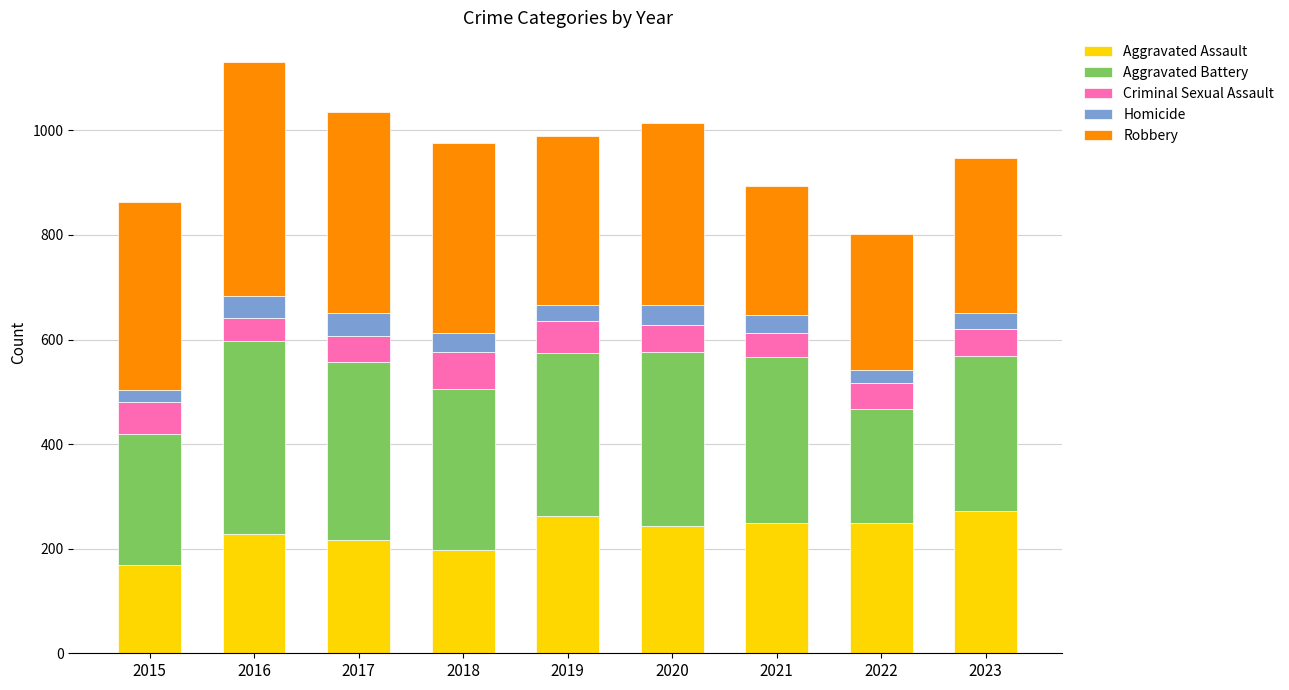

The Aggravated Assault series shows 250 at 2021. True or false?

True